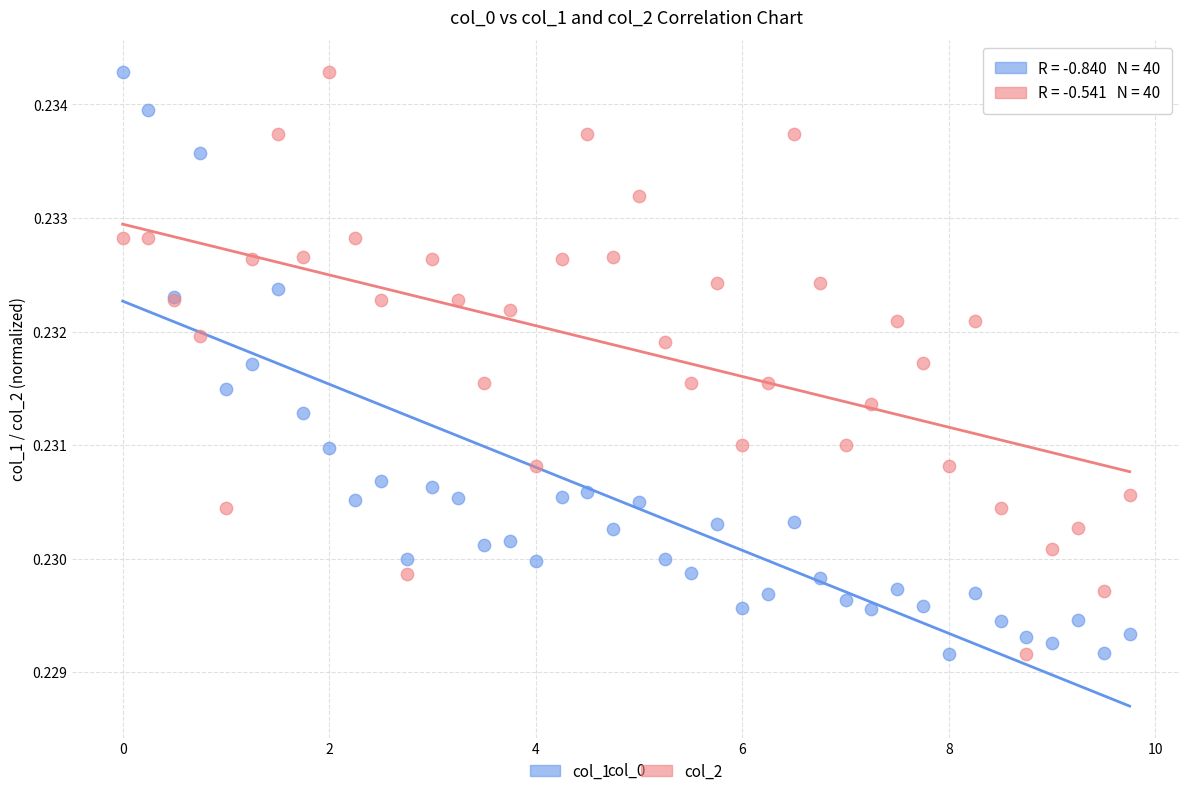

What is the X range (max minus min) for the scatter plot?

9.8